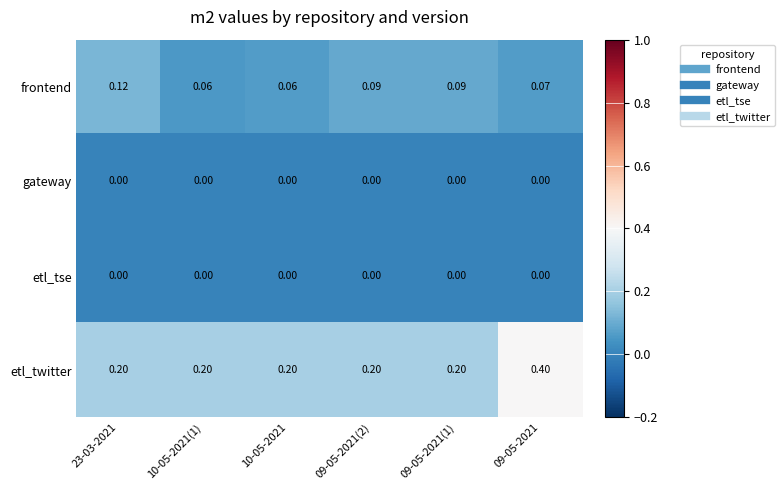

Which series has the largest total across all categories?

etl_twitter